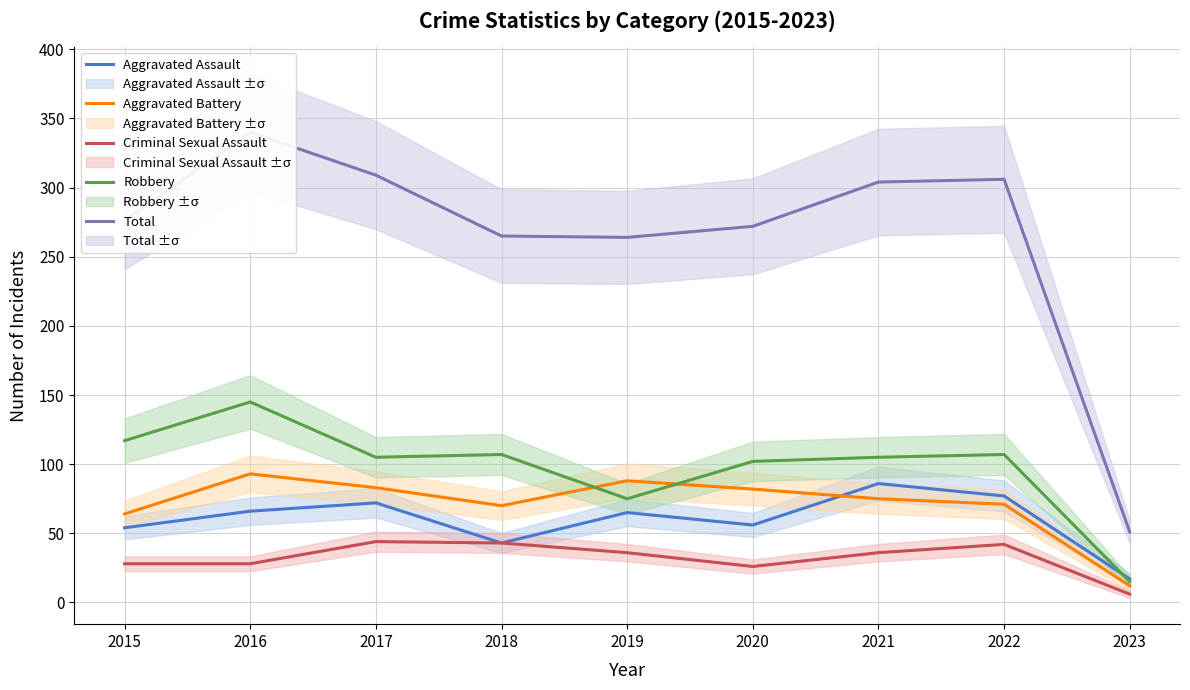

How many data points in Total are above 276?

4